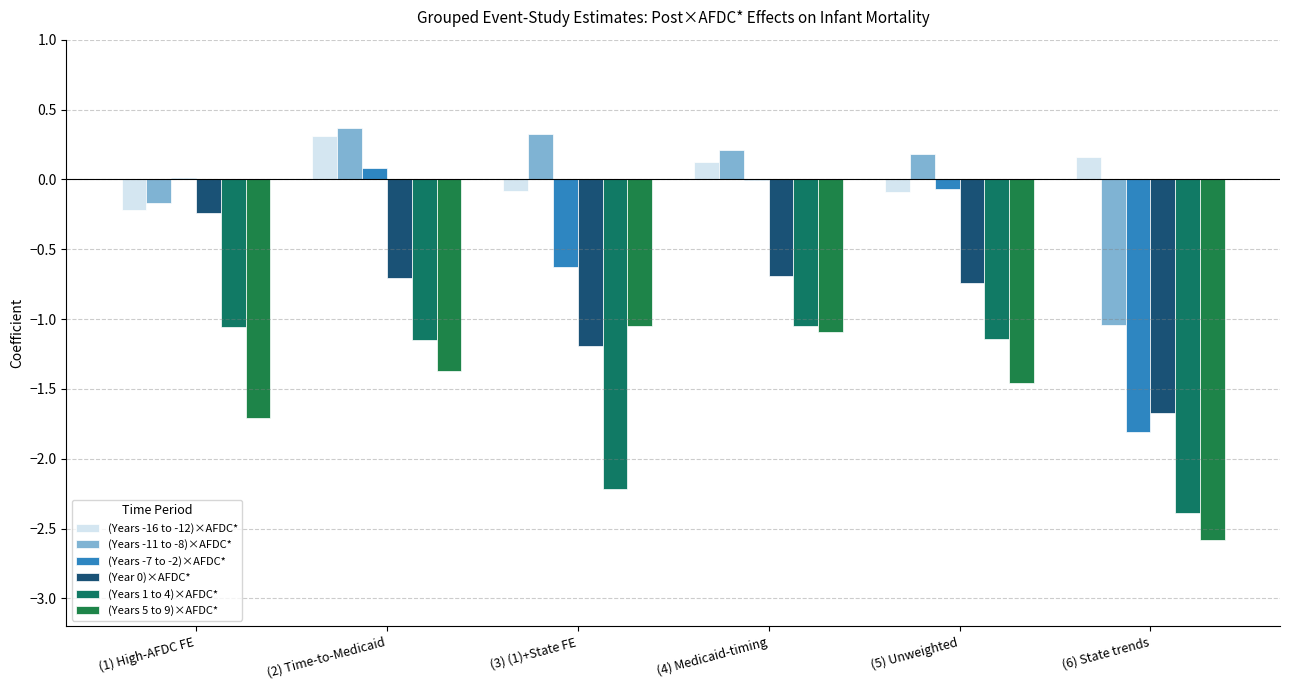

Where does the (Years -7 to -2)×AFDC* series first go above 0?

(1) High-AFDC FE